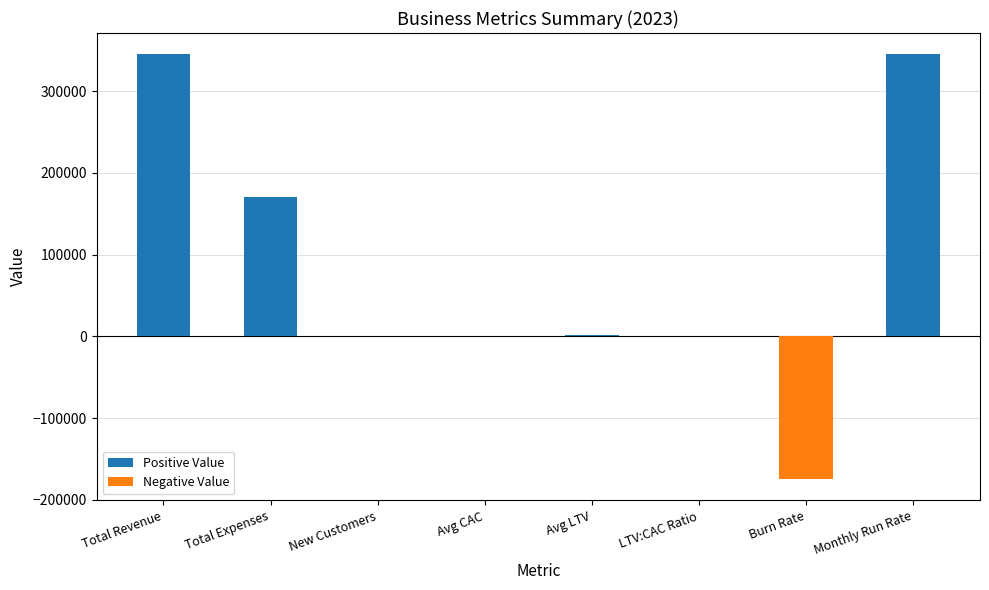

Is it true that the value at Monthly Run Rate is 345163.5?

True